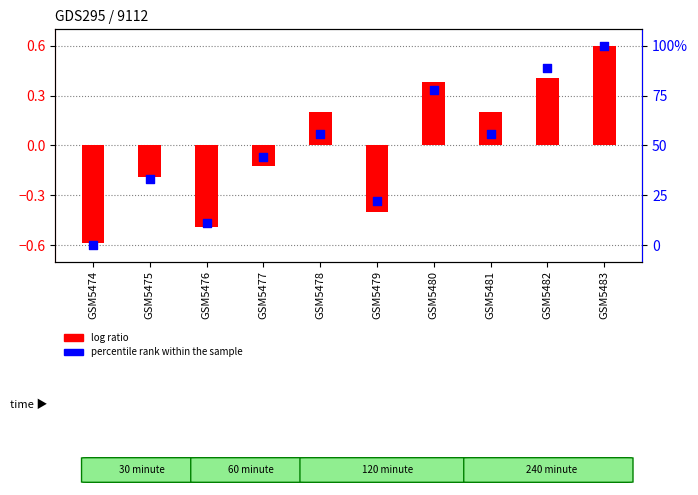

What are all the series names shown in the legend?

log ratio, percentile rank within the sample